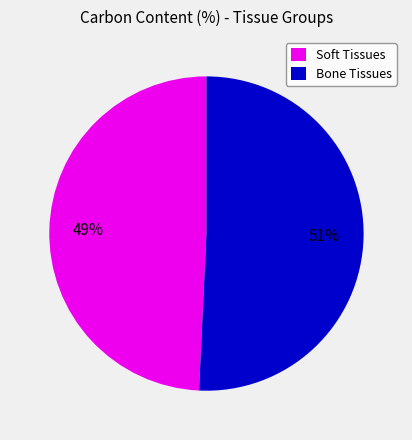

Does Soft Tissues represent more than half of the total?

No